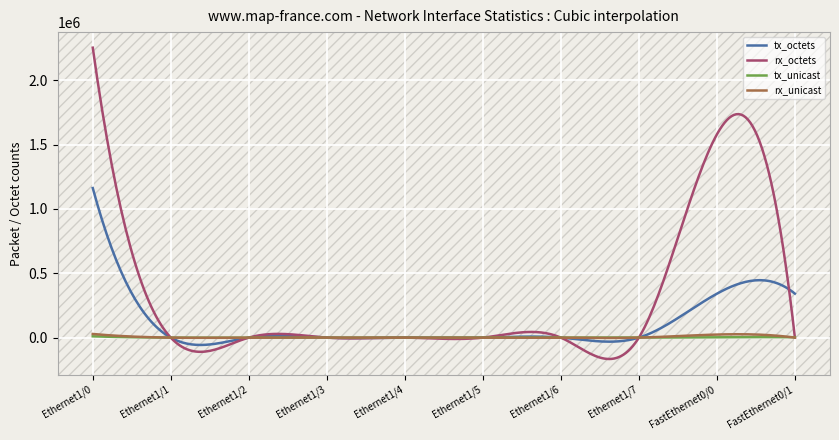

Which series has the largest total across all categories?

rx_octets